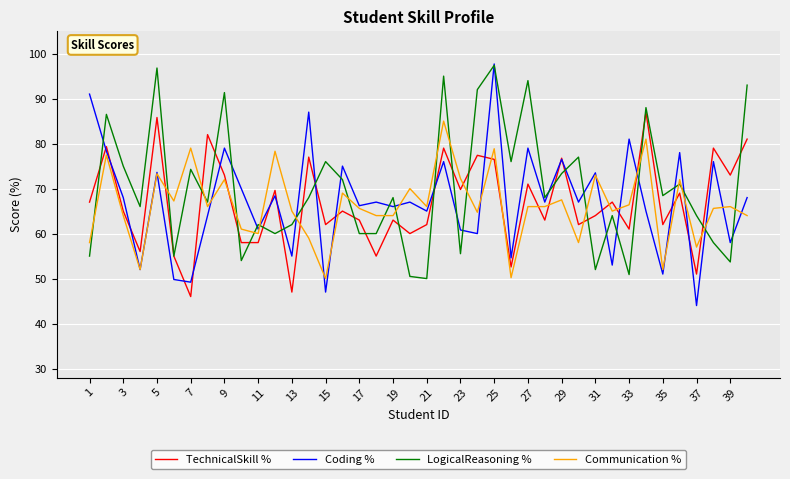

What is the maximum value for LogicalReasoning %?

97.4